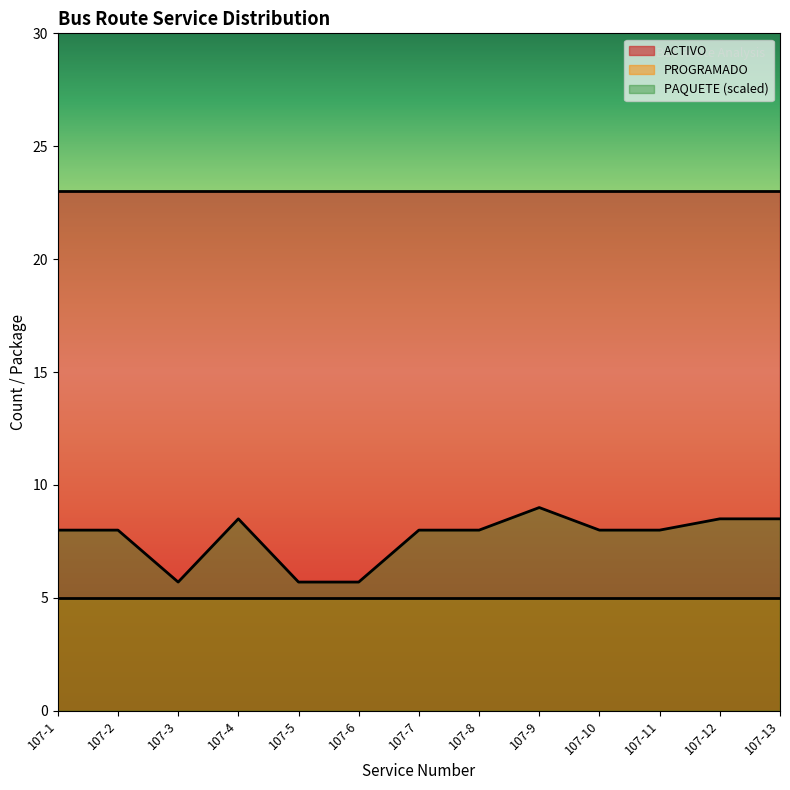

At 107-3, list the series in order from largest to smallest.

ACTIVO, PAQUETE (scaled), PROGRAMADO